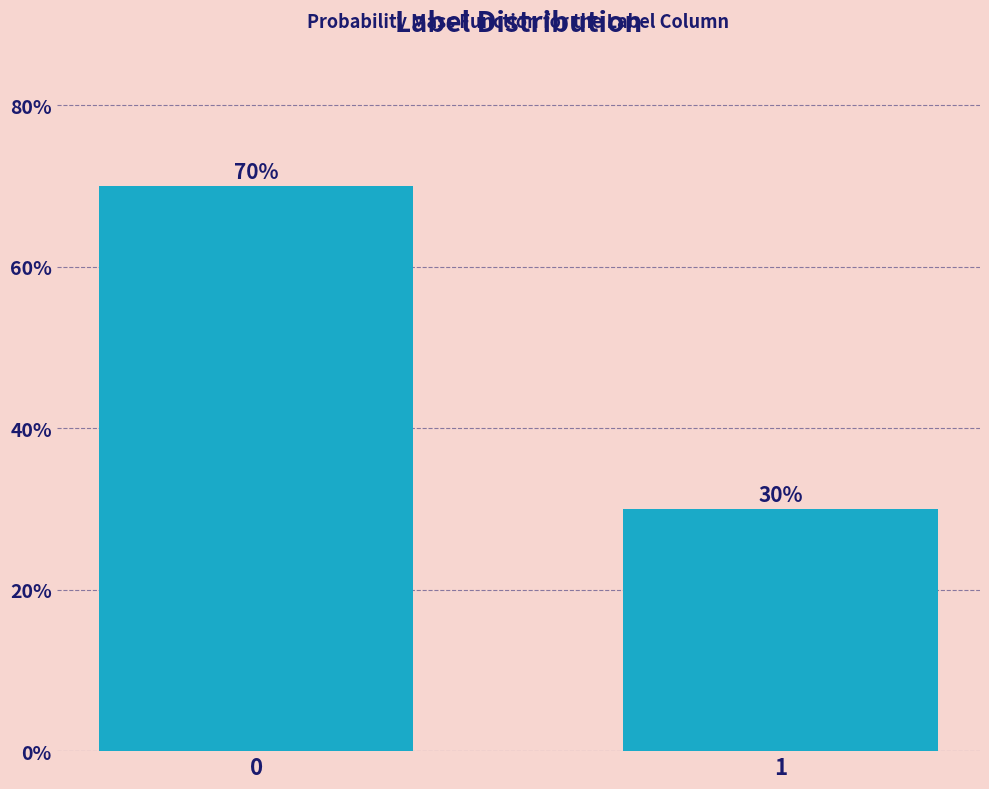

Reading right to left, transcribe all the data shown in this chart.

30	70